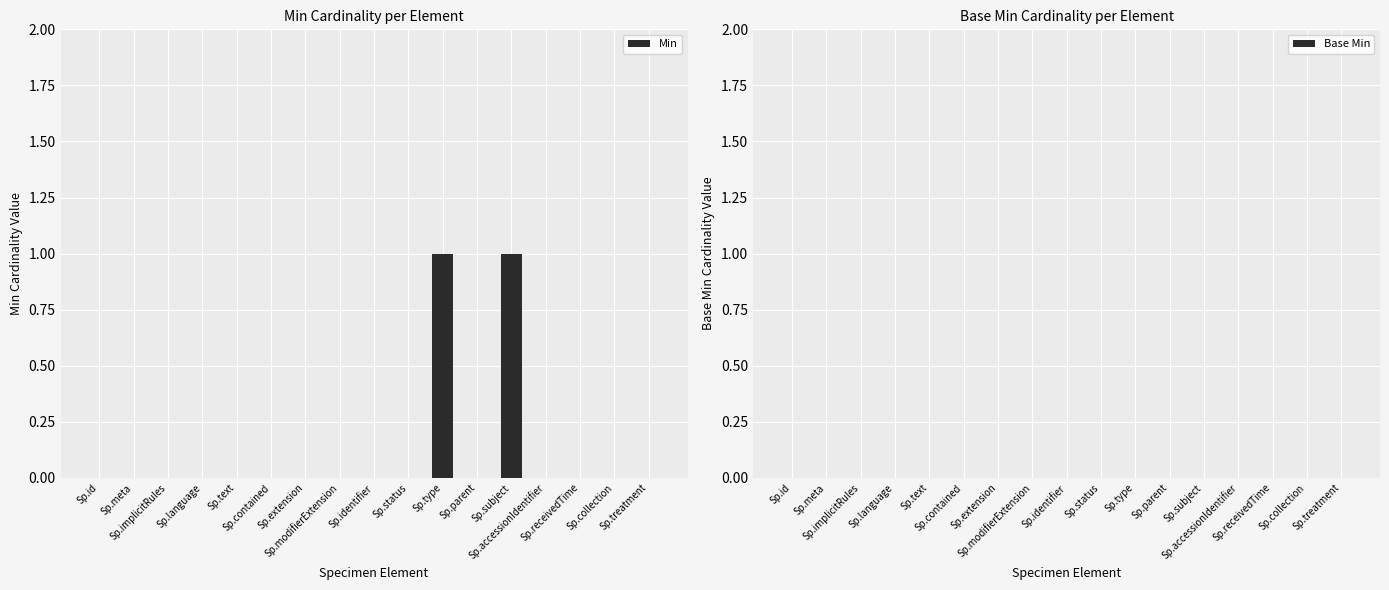

Count the number of categories in the chart.

17